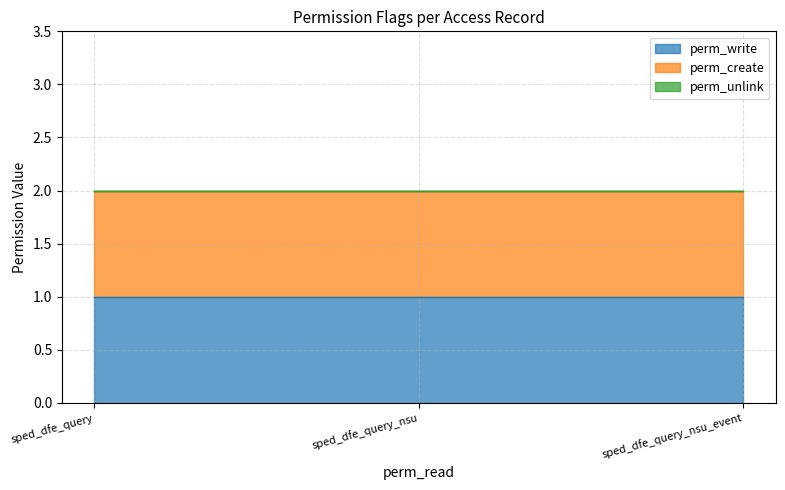

What position from the left is access_br_dfe_sped_dfe_query_nsu_event?

3